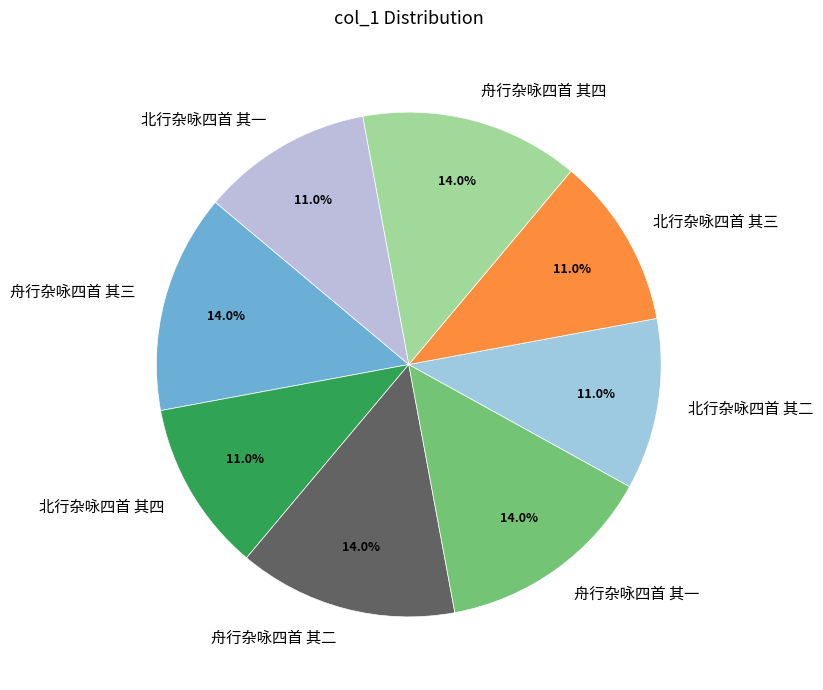

What is the total percentage of 舟行杂咏四首 其四 and 北行杂咏四首 其二?

25.0%